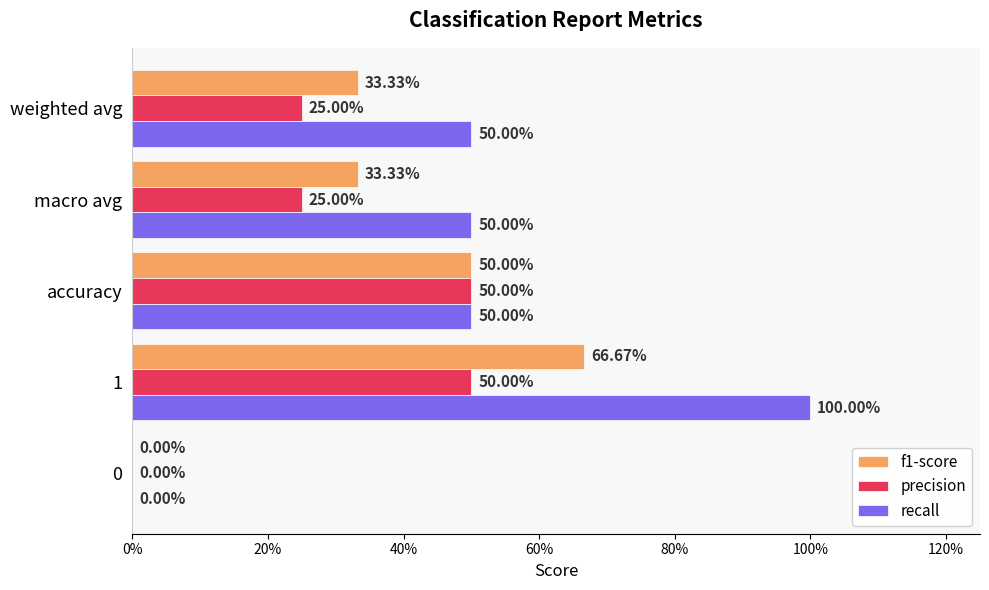

Reading left to right, what are all the values shown in this chart?

f1-score: 0.0	0.7	0.5	0.3	0.3
precision: 0.0	0.5	0.5	0.2	0.2
recall: 0.0	1.0	0.5	0.5	0.5